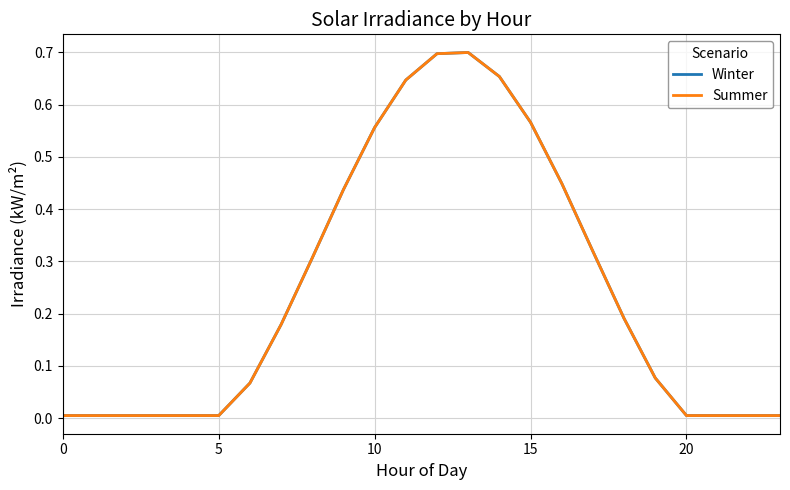

What is the label of the 7th point from the left?

6